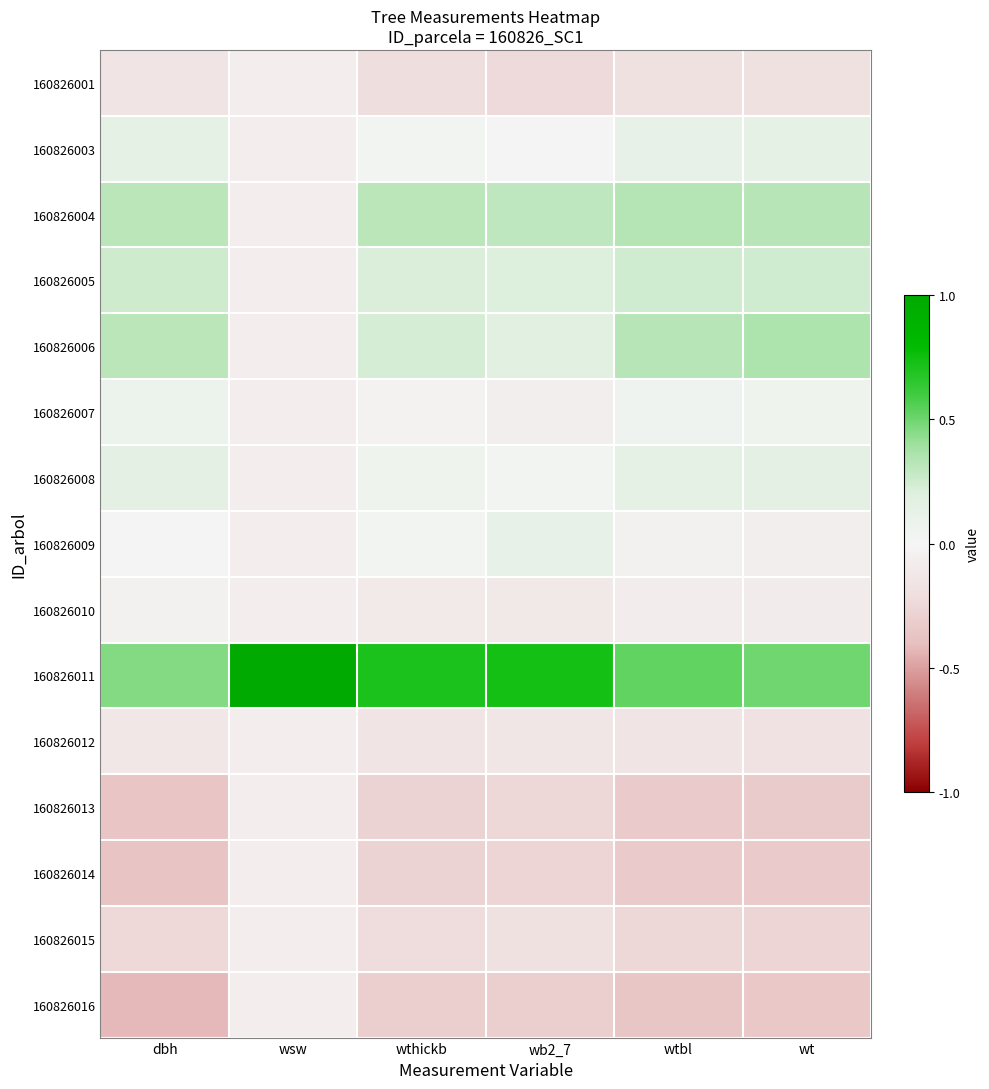

At which category is the sum across all series the highest?

dbh